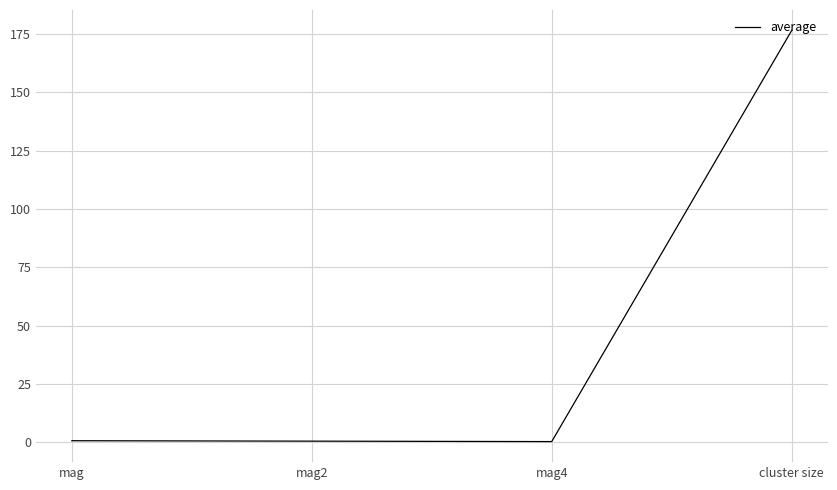

Which label corresponds to the largest value in the chart?

cluster size